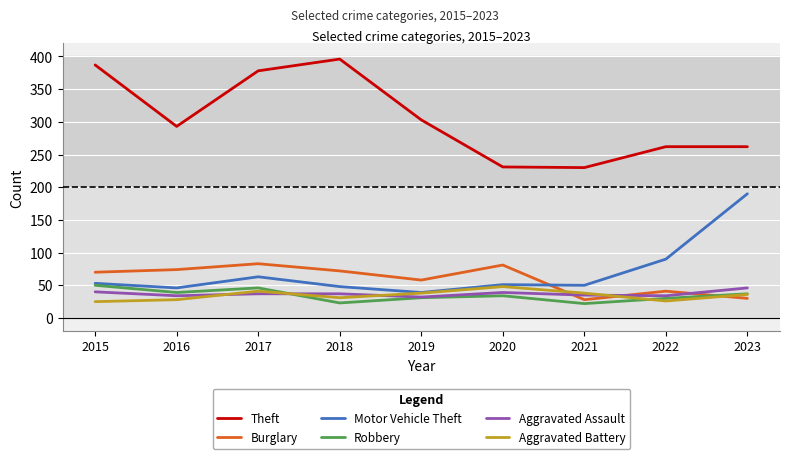

What is the spread (max minus min) of values at 2019?

272